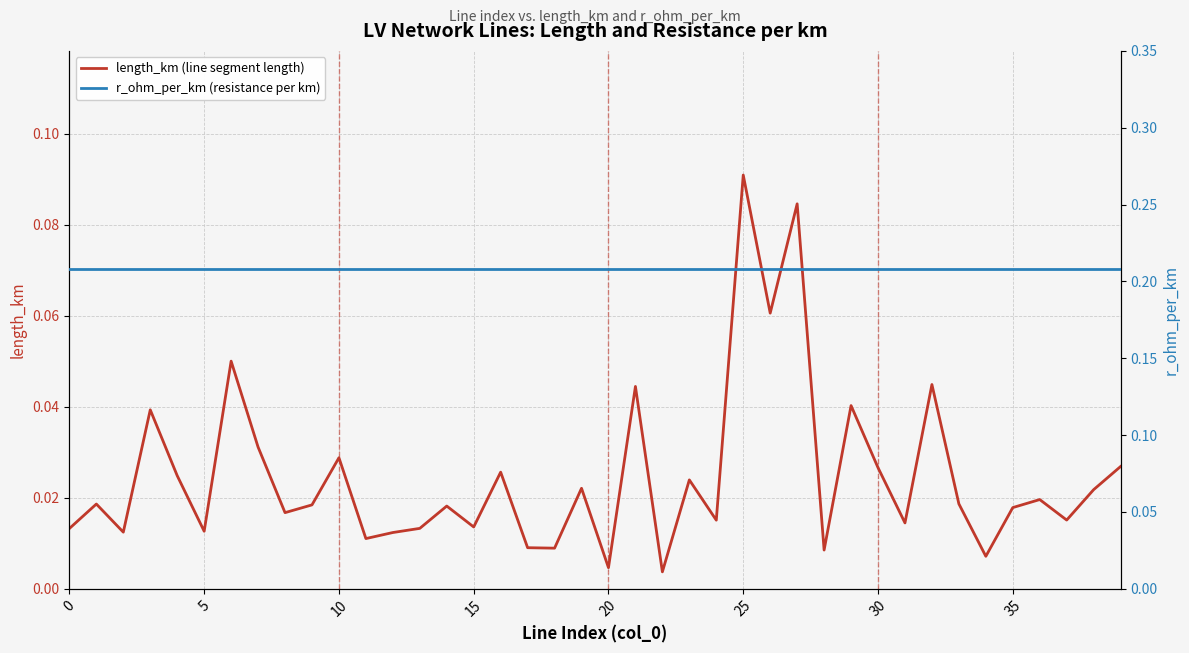

What are all the series names shown in the legend?

length_km (line segment length), r_ohm_per_km (resistance per km)